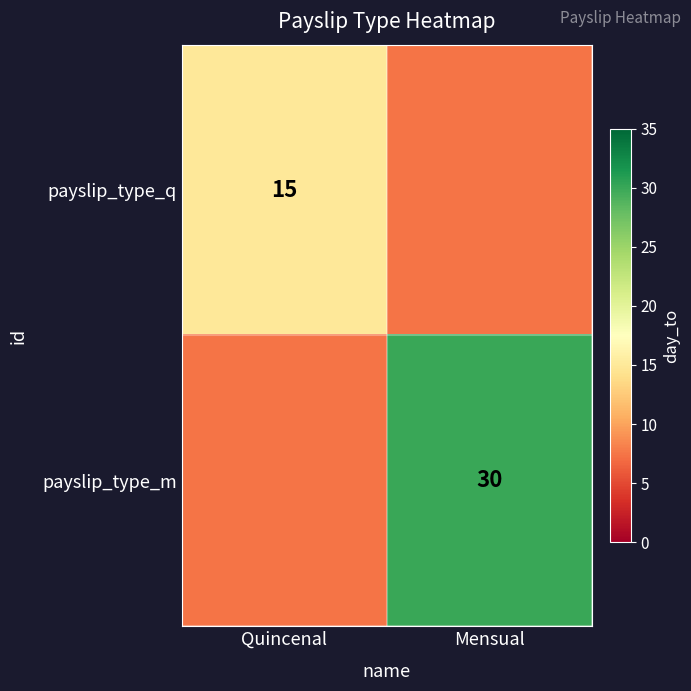

The value of payslip_type_q at Quincenal is 15.0. True or false?

True